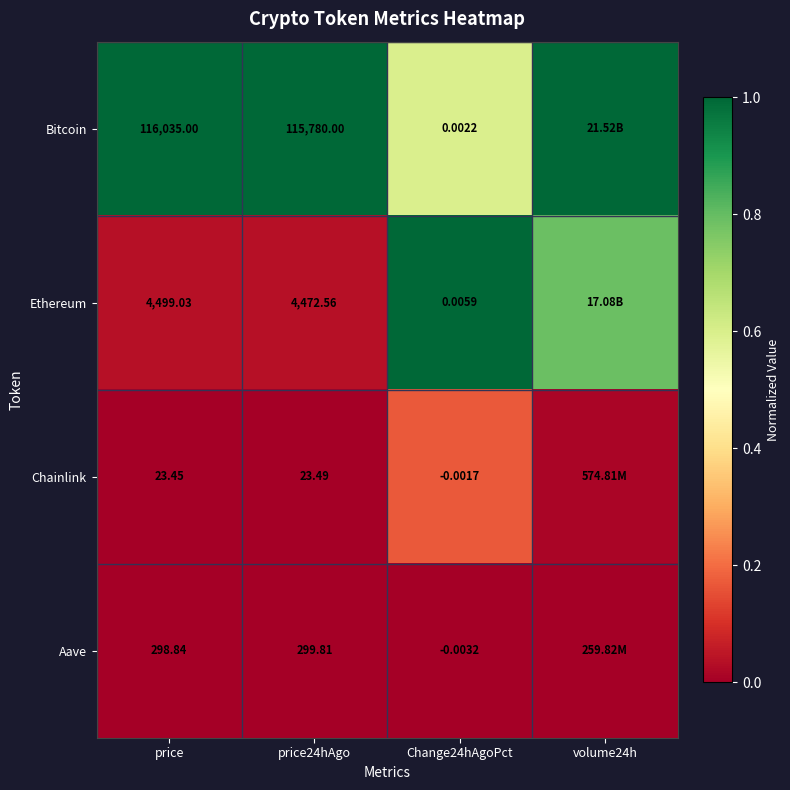

At Change24hAgoPct, list the series in order from smallest to largest.

Aave, Chainlink, Bitcoin, Ethereum